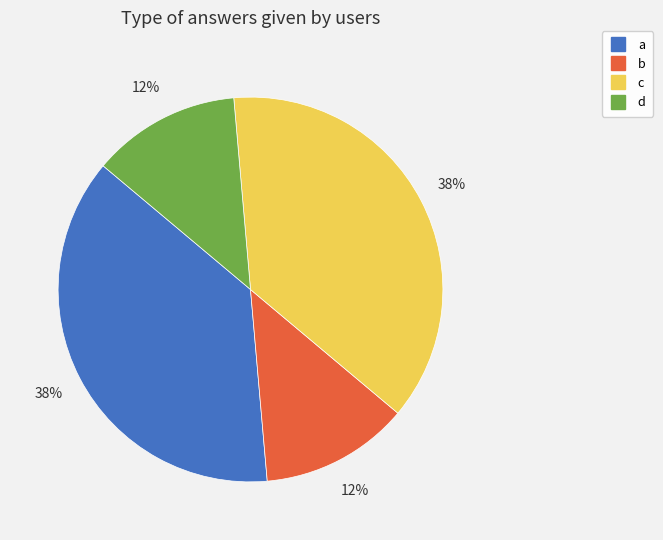

What is the ratio of the value at b to the value at c?

0.3